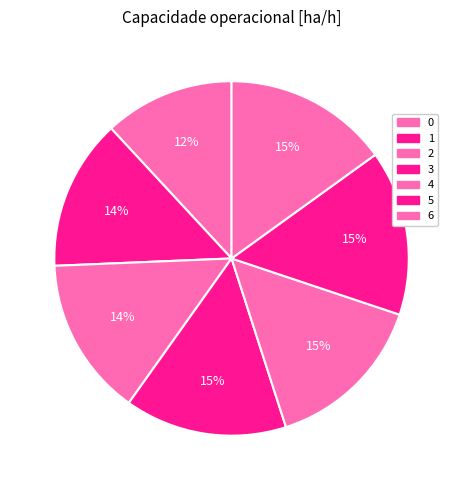

What portion of the pie excludes 5?

84.9%